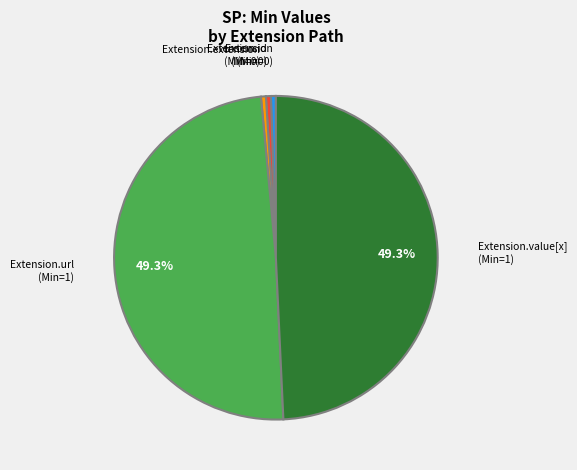

Does any single category account for the majority?

No